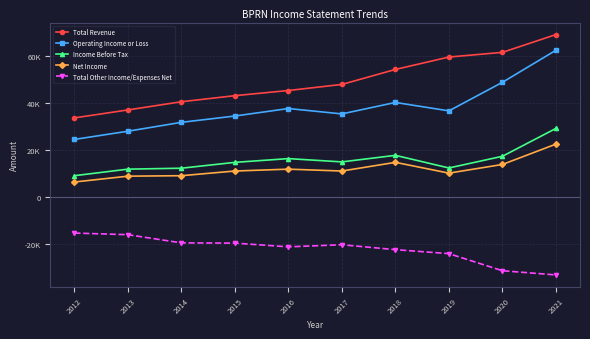

At which category does Net Income reach its first local valley?

2017